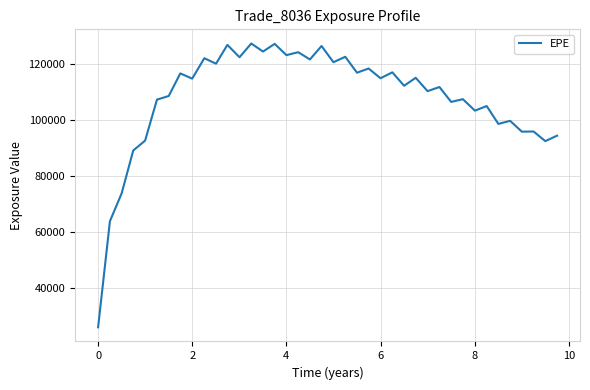

What is the average value?

107893.0